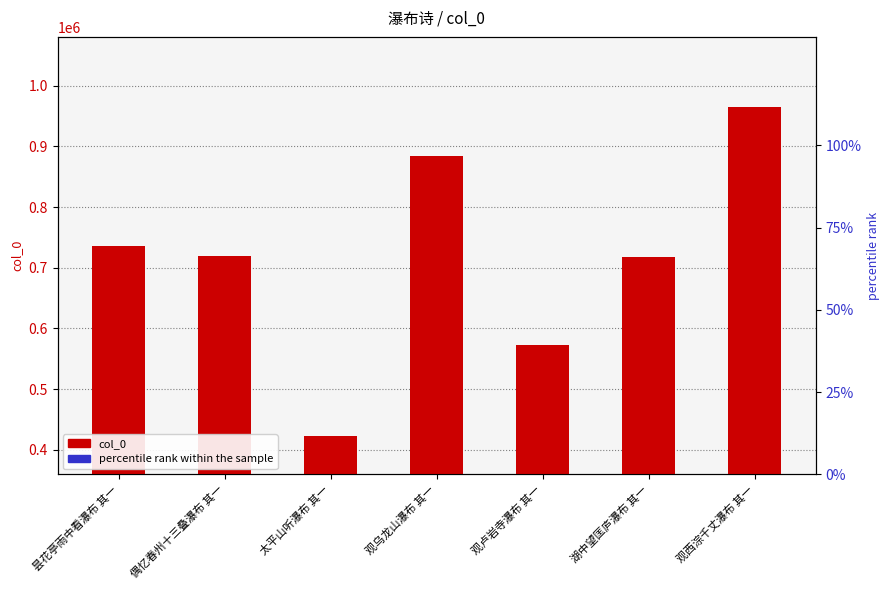

Reading left to right, what are all the values shown in this chart?

col_0: 735160	719319	422915	884347	572955	717833	964811
percentile rank within the sample: 8	8	8	8	8	8	8